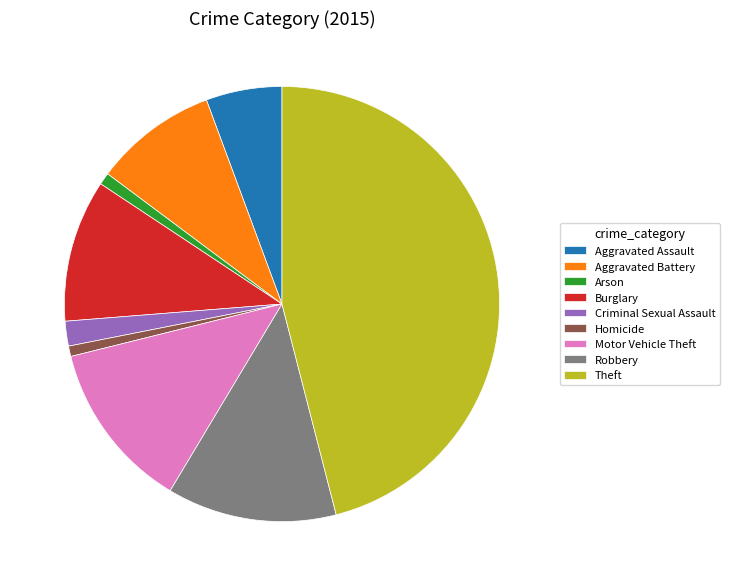

Is Robbery the majority of the pie?

No